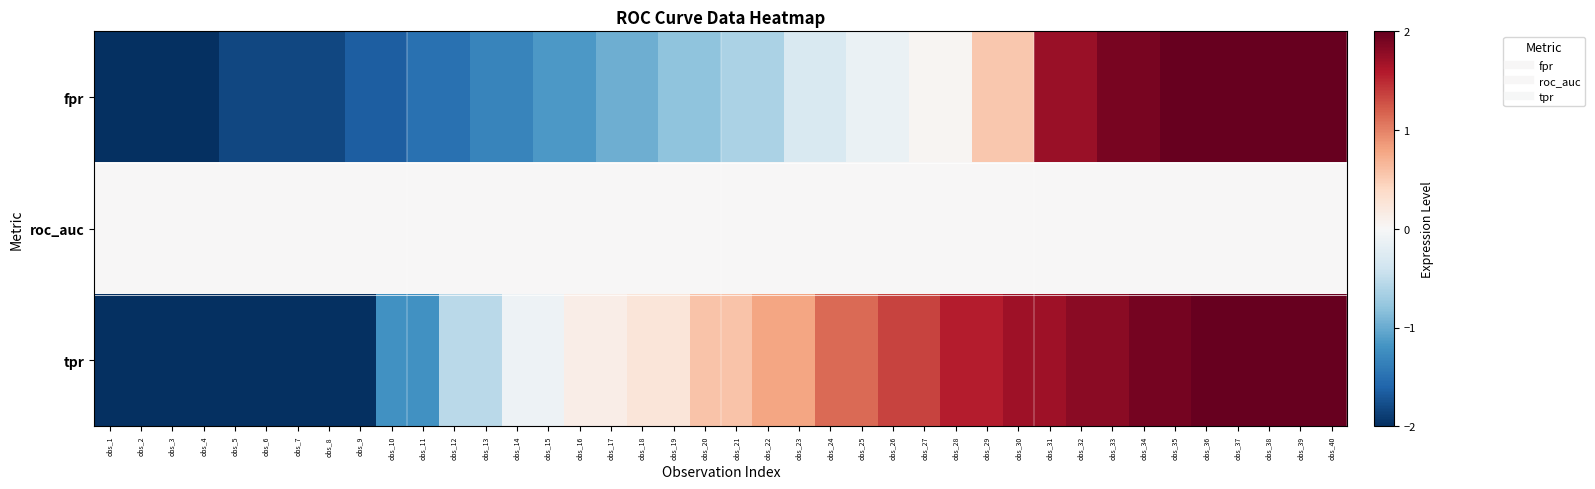

What is the difference between the highest and lowest values at obs_38?

3.9